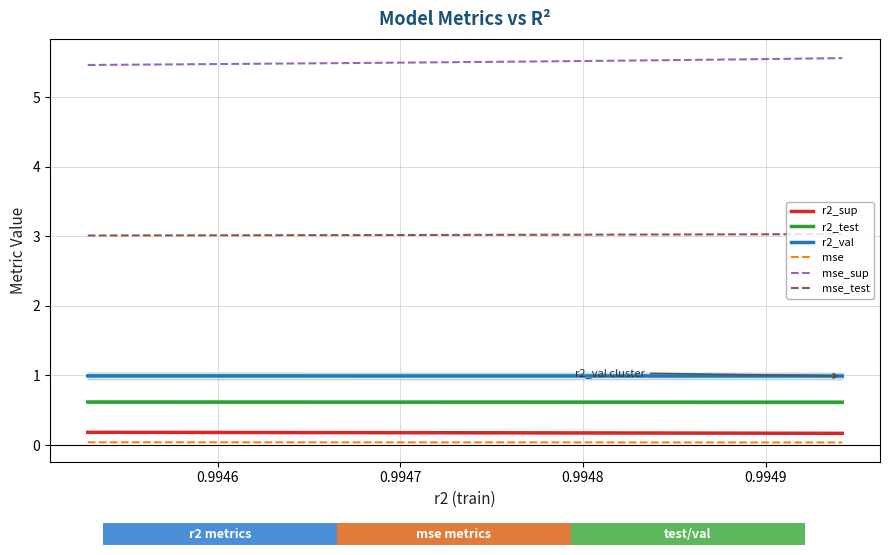

What is the maximum value shown in the chart?

5.6